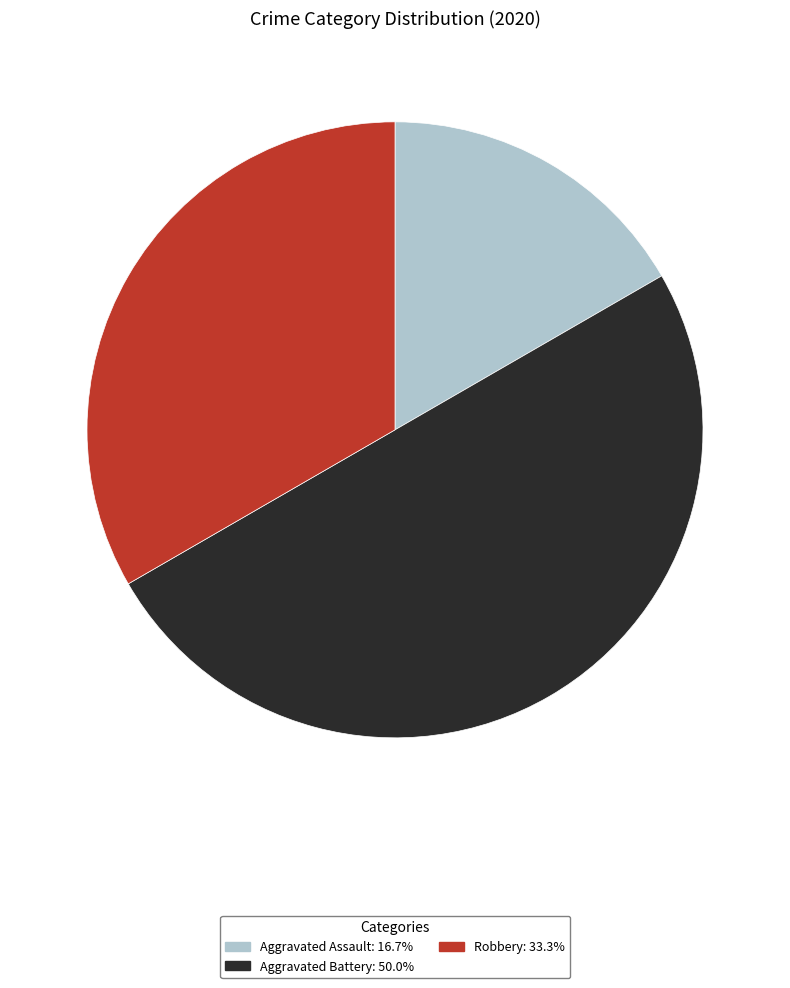

Count the number of slices in the pie.

3